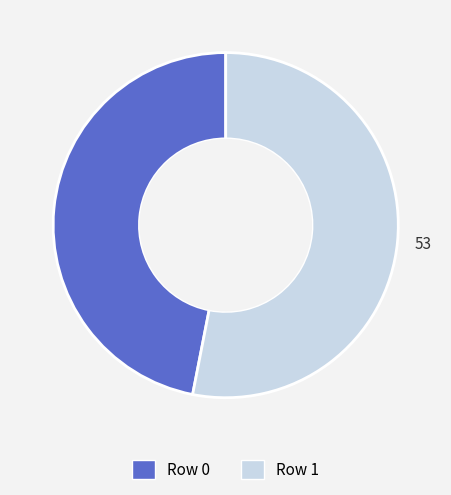

What is the smallest slice in the pie chart?

Row 0